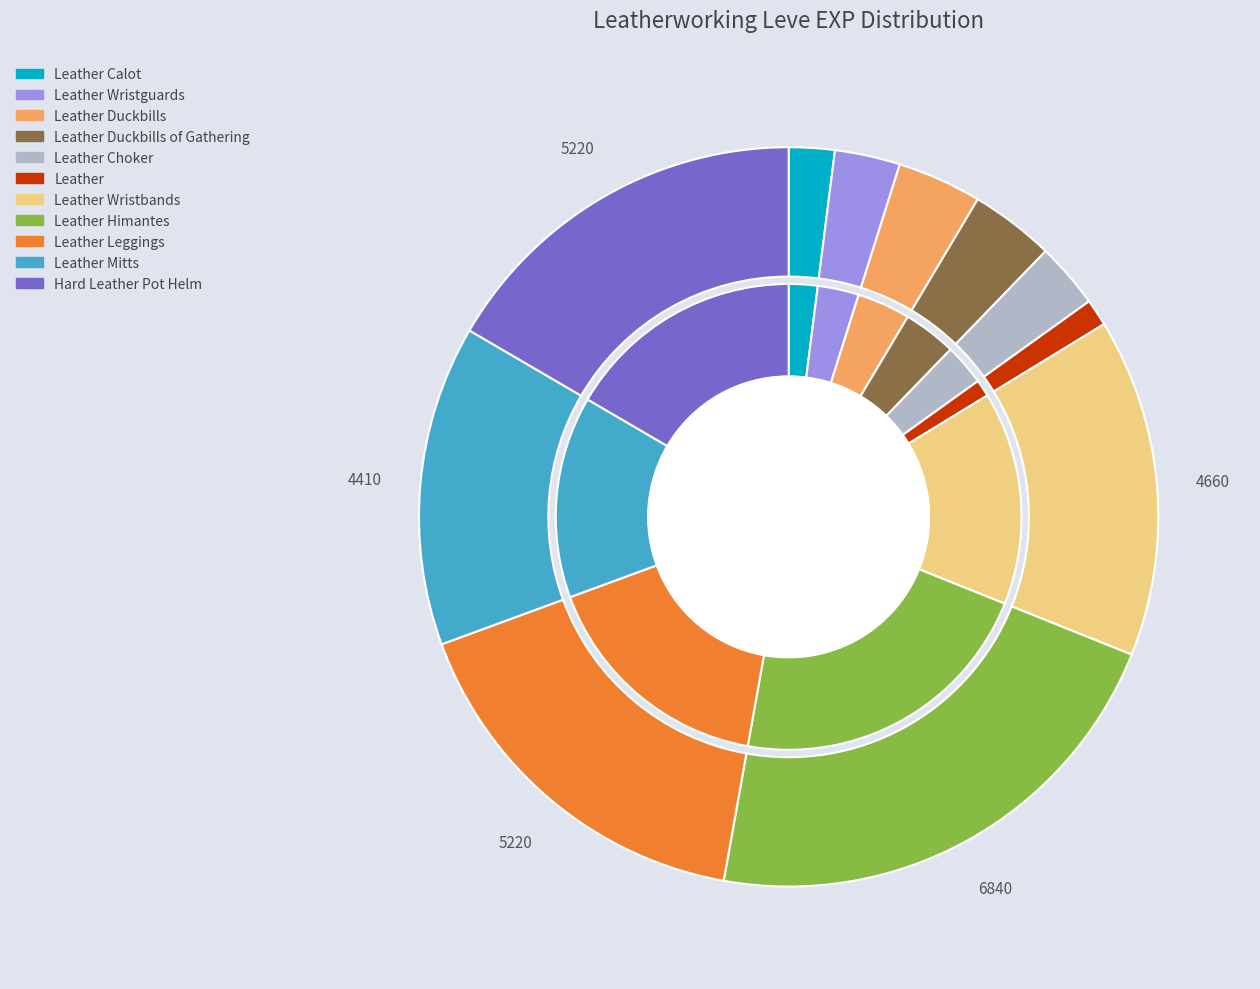

Is it true that Leather Wristguards is 3% of the pie?

True